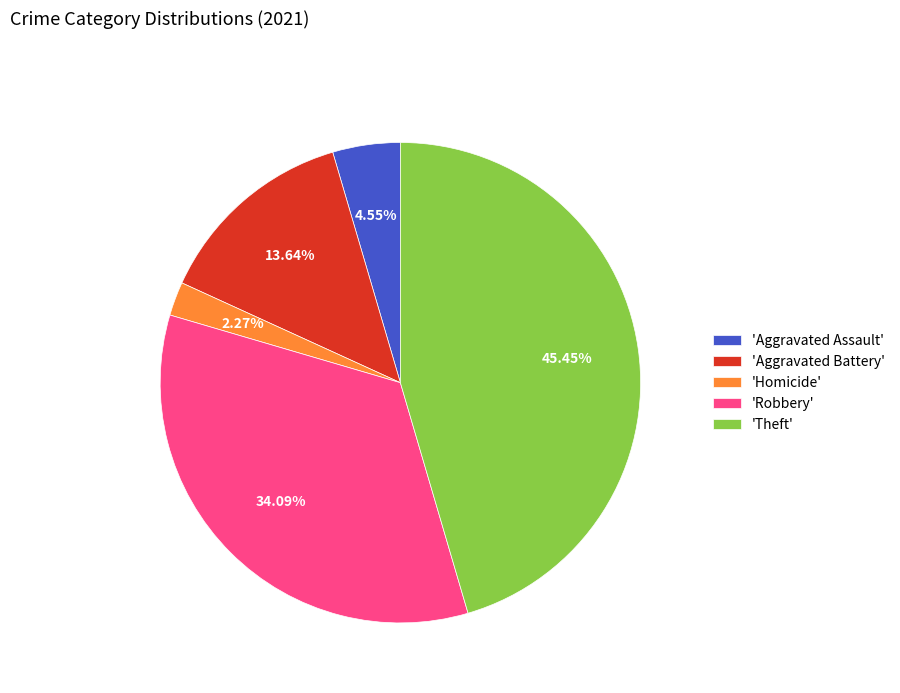

Combined, do 'Robbery' and 'Aggravated Battery' account for over 50%?

No